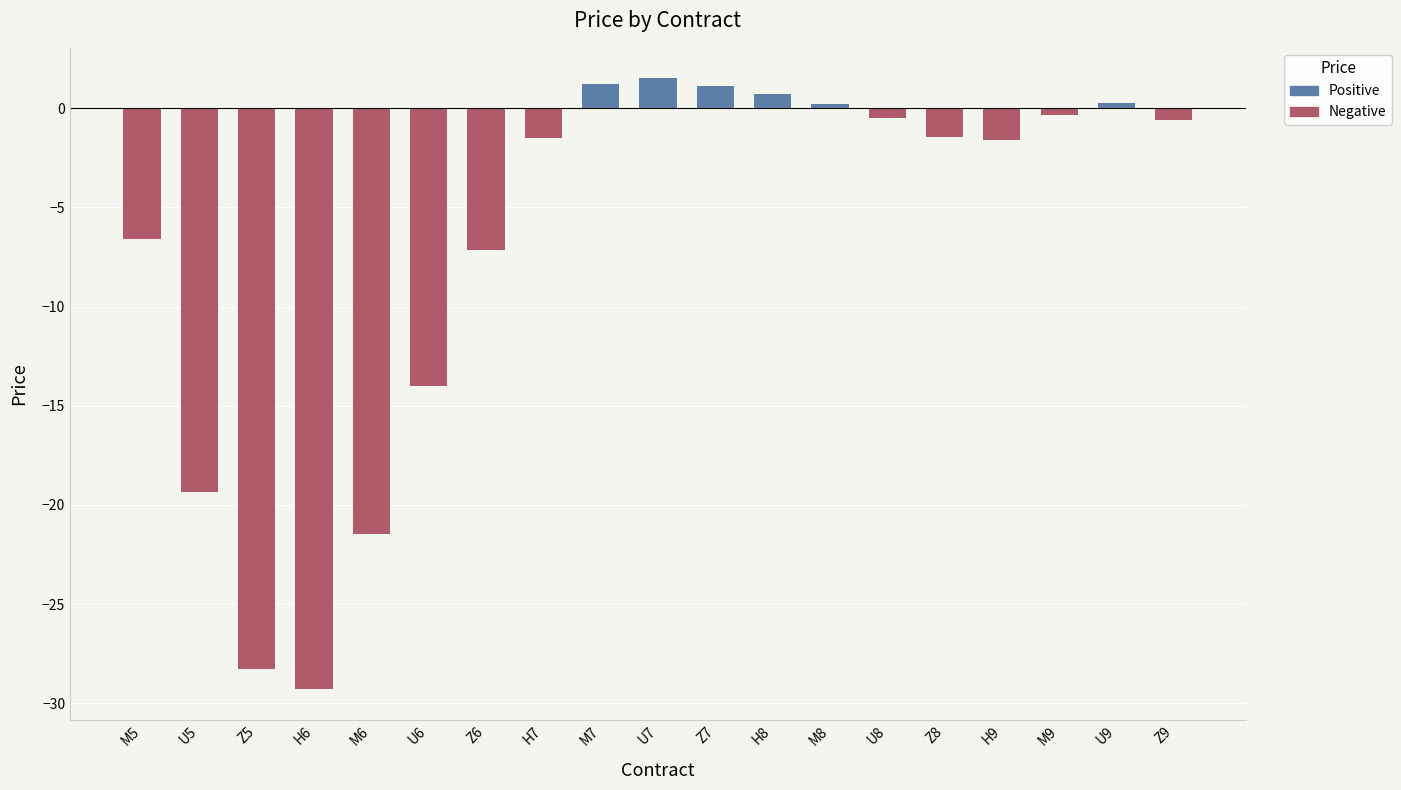

What is the label of the 19th bar from the left?

Z9